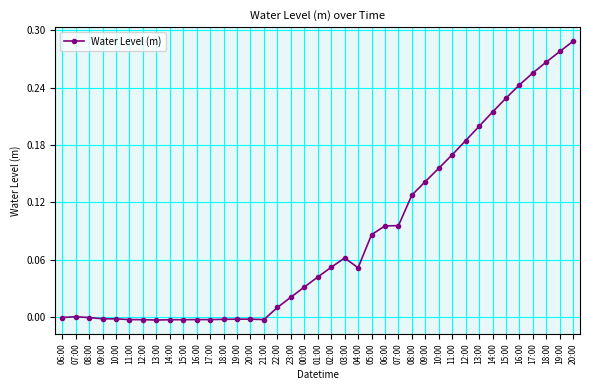

Count the number of data series in this chart.

1